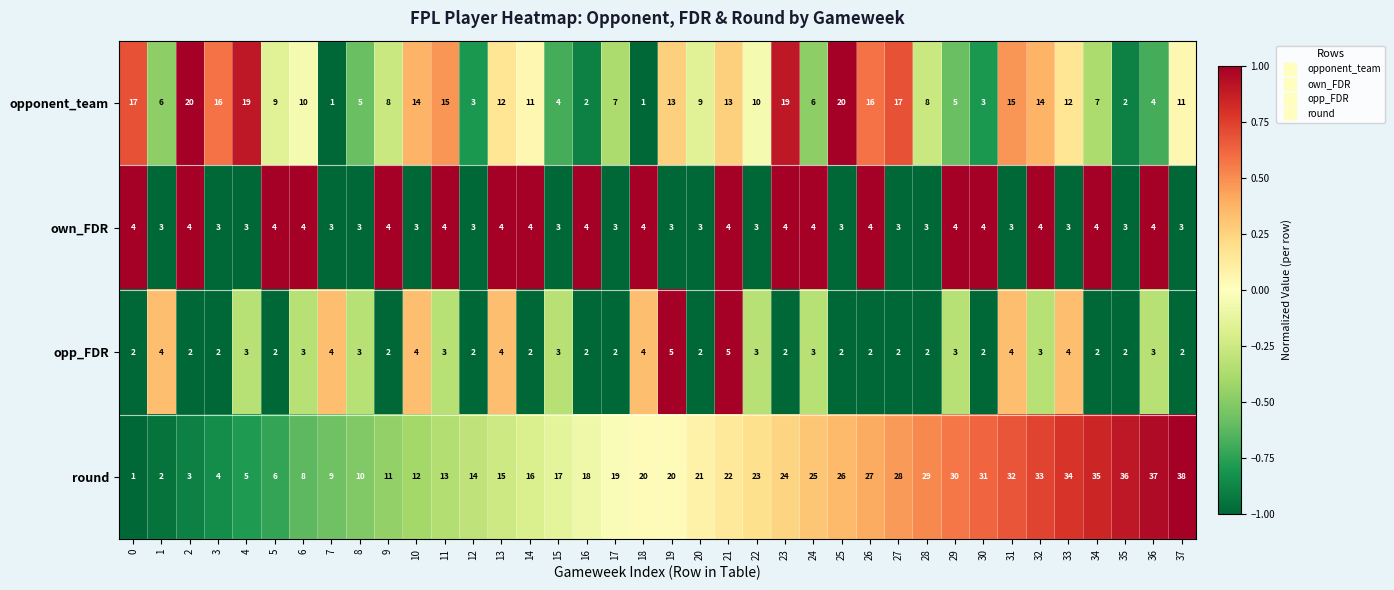

At how many categories does at least one series exceed 5?

38